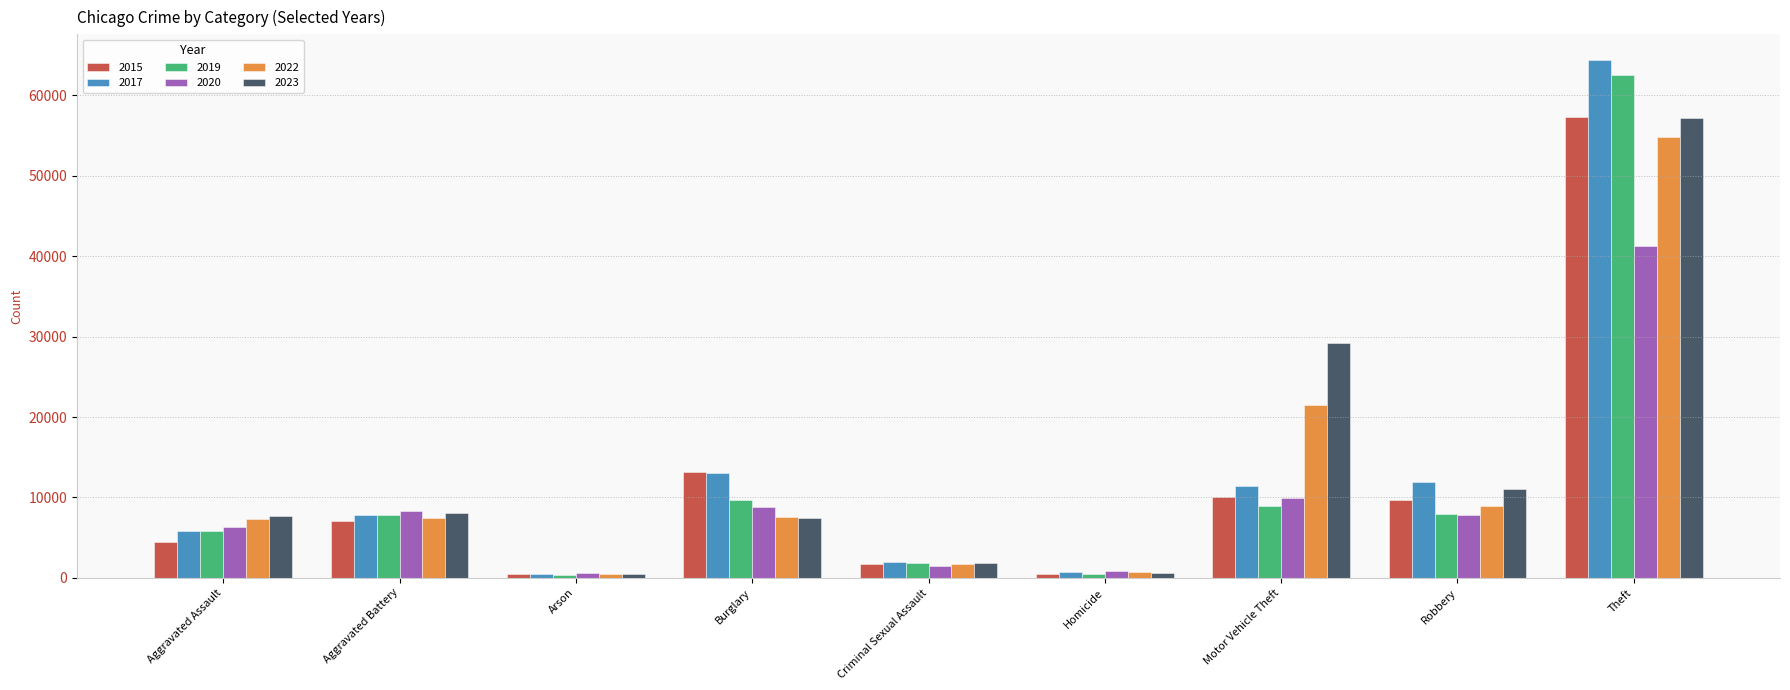

Read the 2015 value at Motor Vehicle Theft.

10068